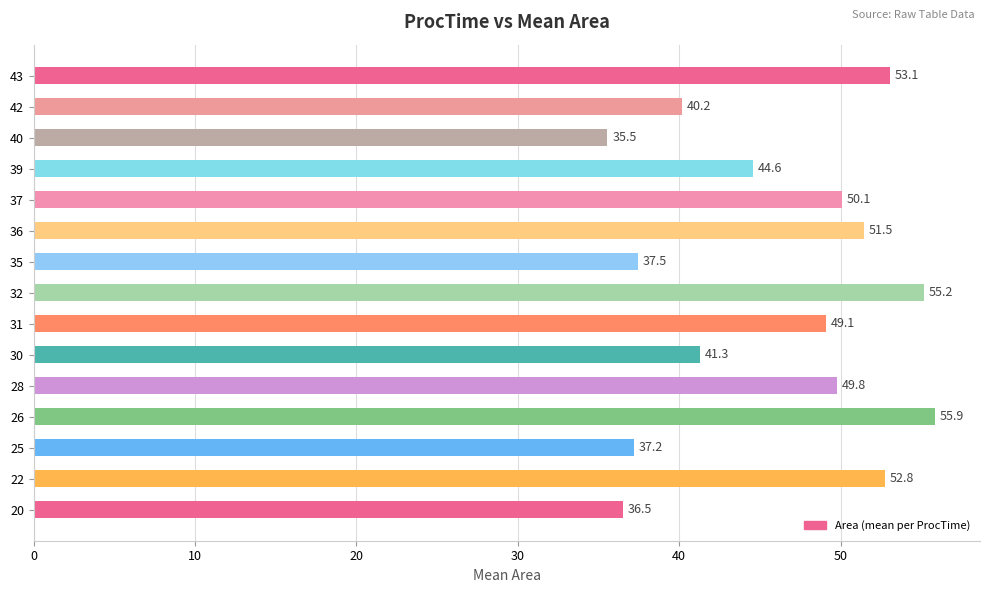

Rank the categories by value from lowest to highest.

40, 20, 25, 35, 42, 30, 39, 31, 28, 37, 36, 22, 43, 32, 26